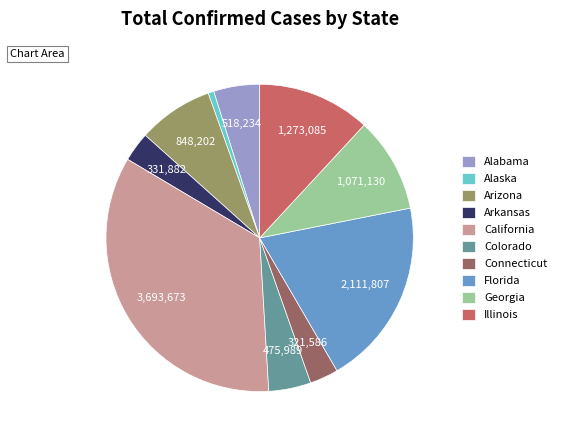

Is there a majority slice in this chart?

No